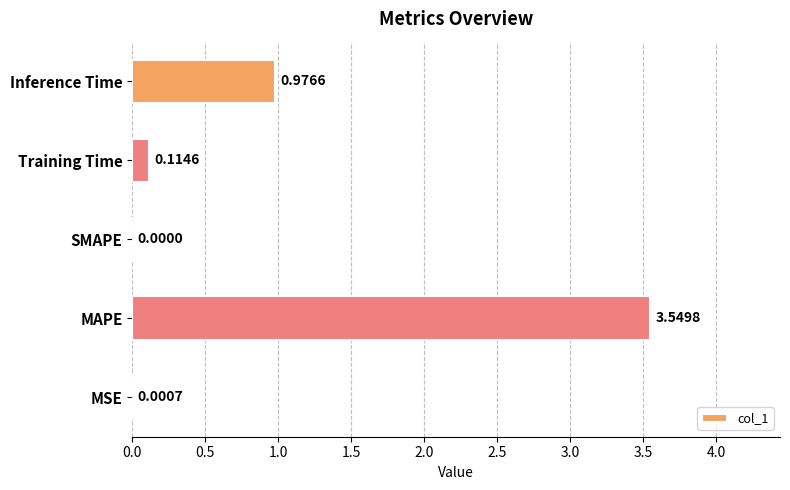

Are the bars grouped side by side (vs. stacked)?

No